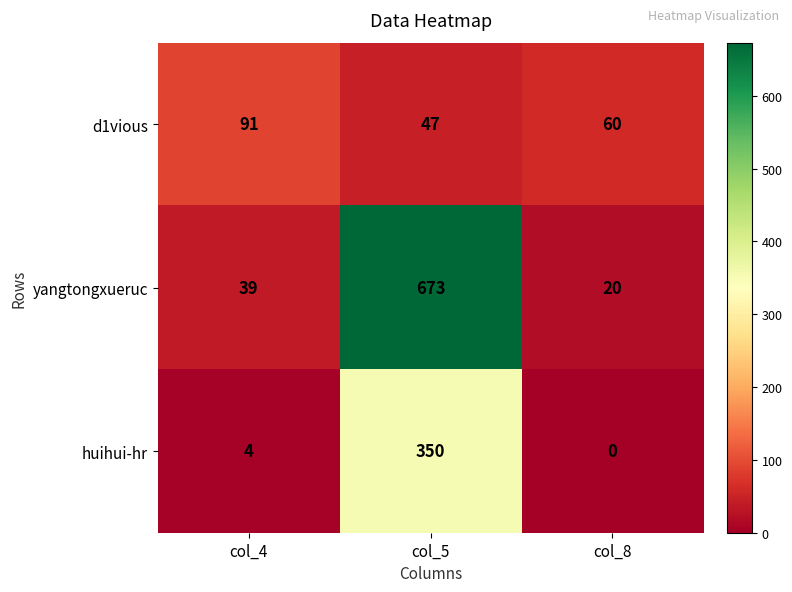

What is the sum of all yangtongxueruc values?

732